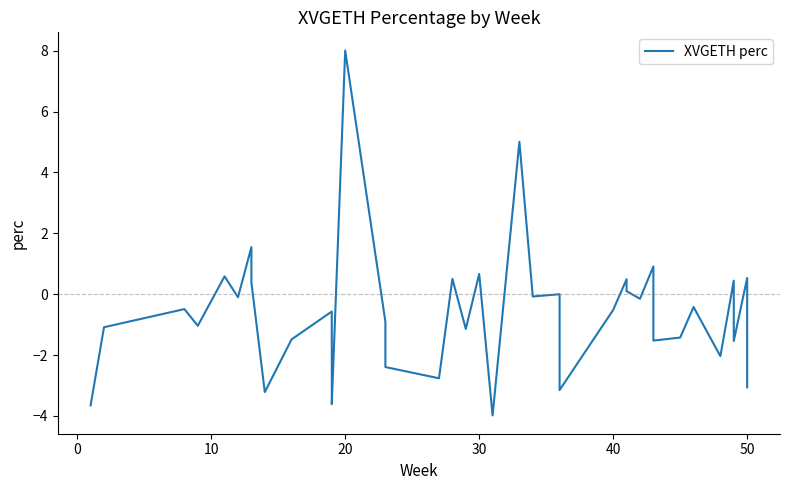

What is the difference between the second highest and second lowest values?

8.7